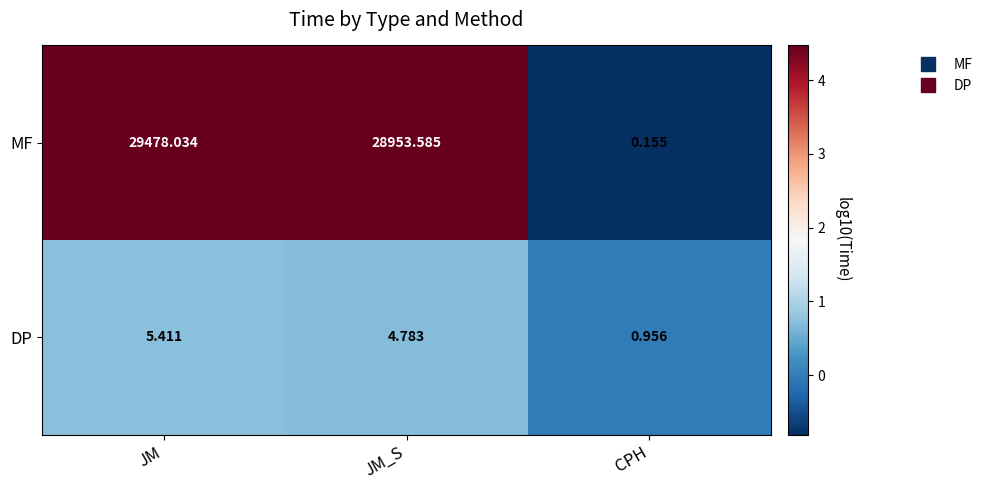

Which category has the lowest value in the DP series?

CPH